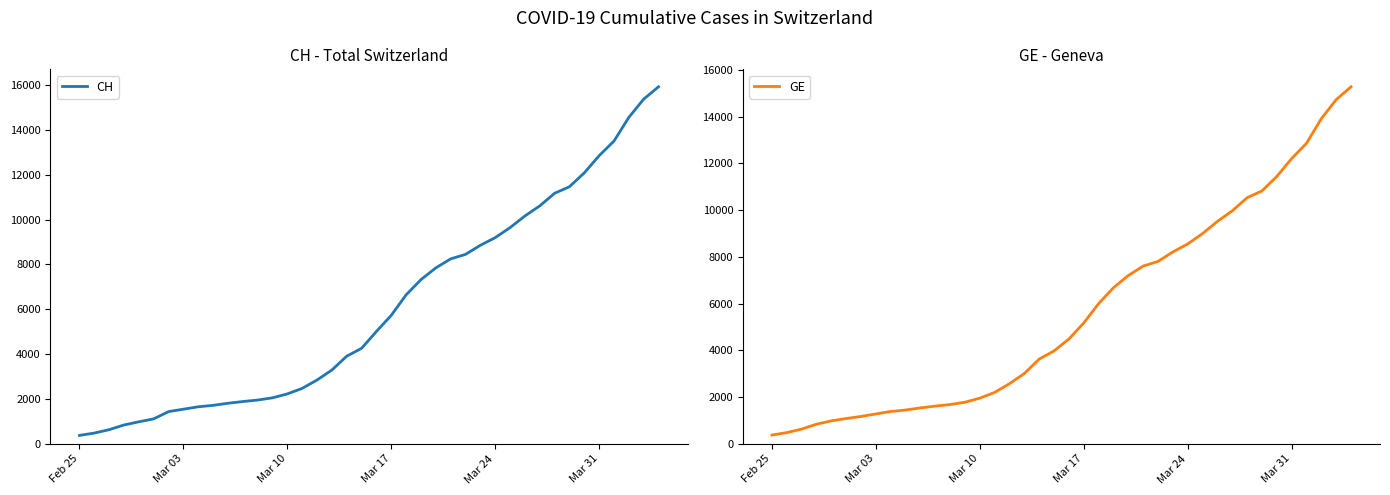

True or false: GE has more than 0 points higher than both neighbors.

False